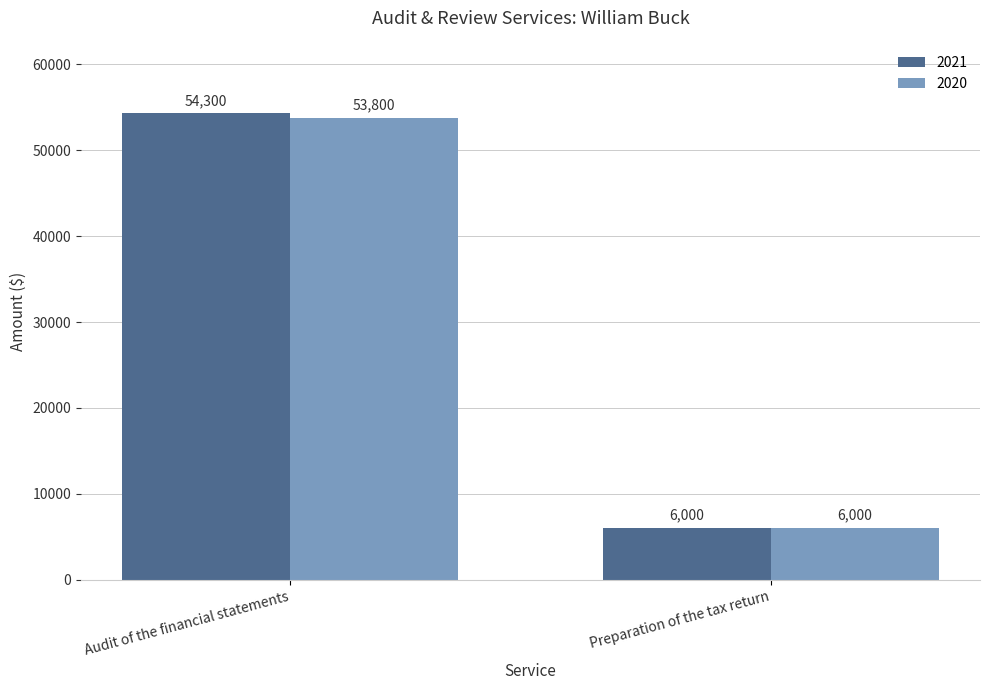

What is the difference between the 2020 values at Audit of the financial statements and Preparation of the tax return?

47800